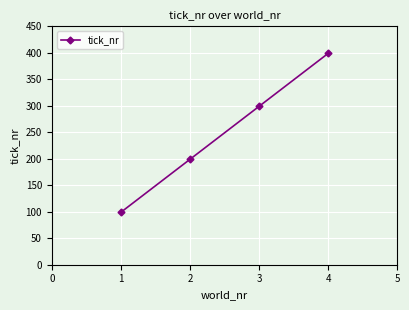

Approximately how many times larger is the value at 3 compared to 2?

1.5